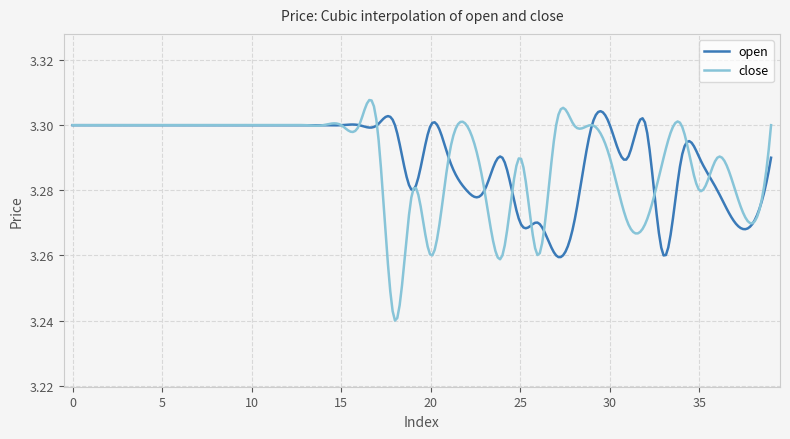

Which series has the largest range (max minus min)?

close